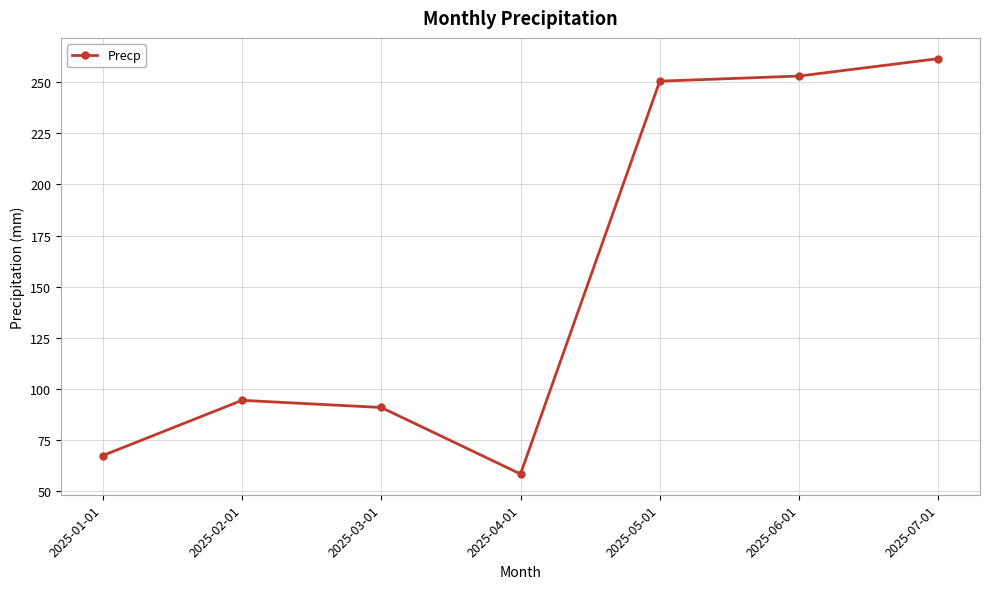

What is the label of the 6th point from the left?

2025-06-01